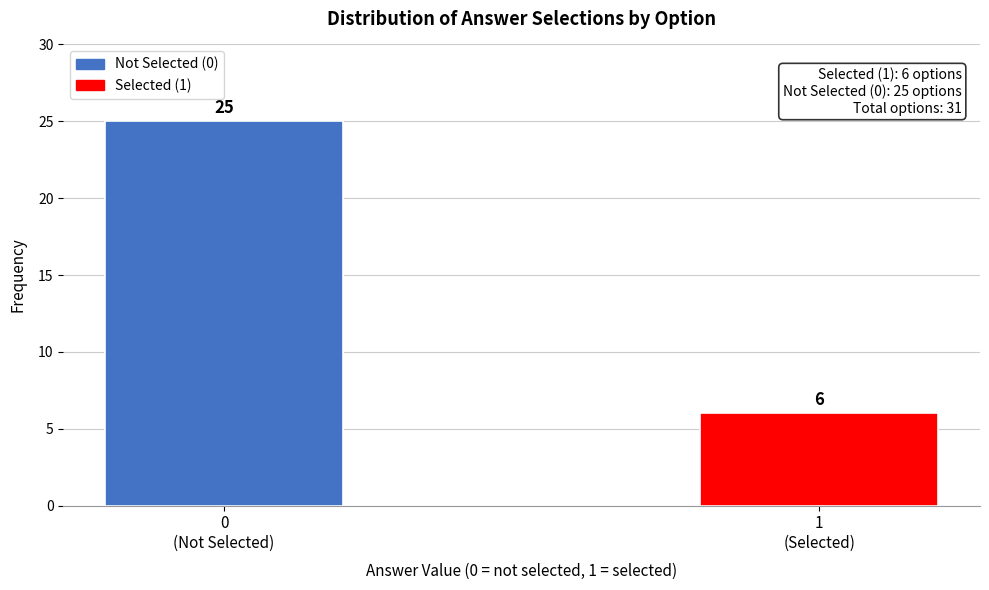

Reading right to left, extract all data points from this chart.

6	25